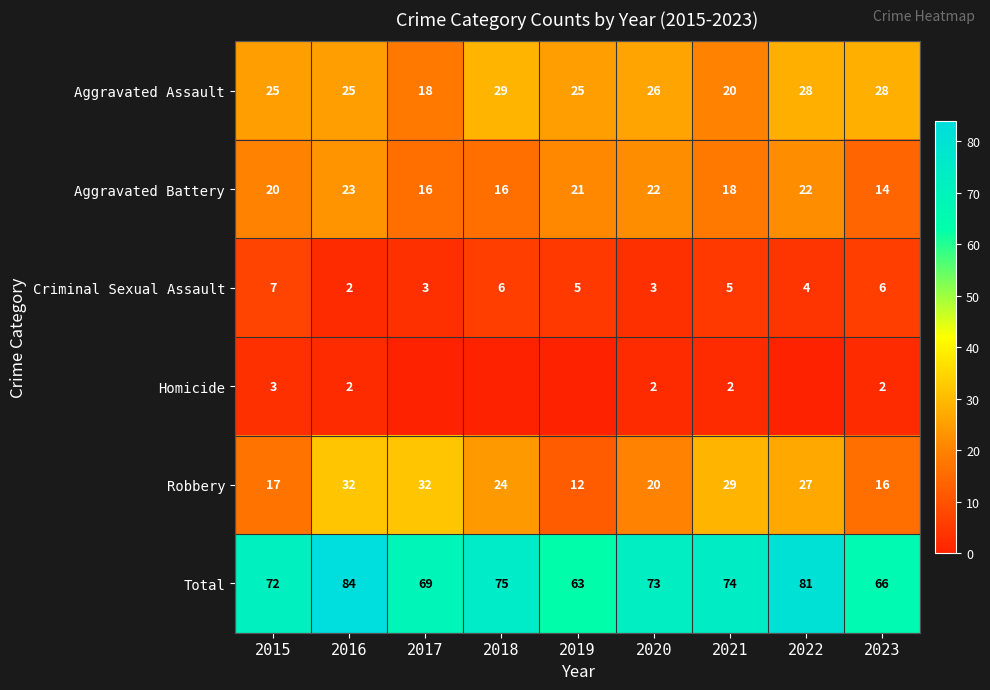

What is the total value across all series at 2019?

126